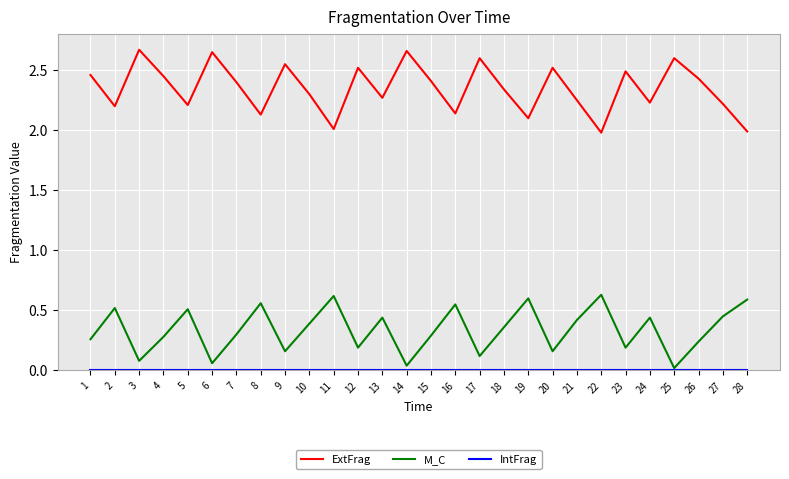

Which series has the largest total across all categories?

ExtFrag